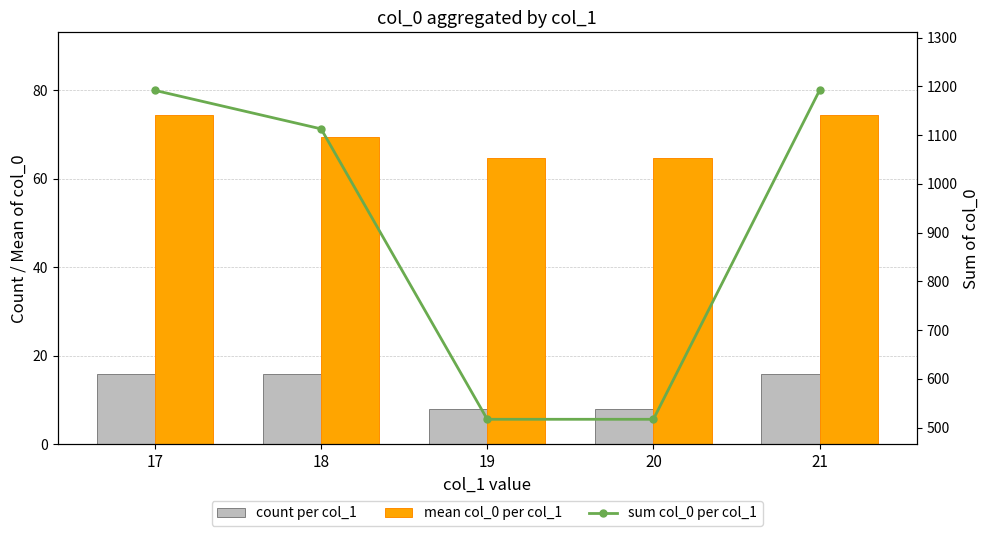

Reading right to left, transcribe all the data shown in this chart.

count per col_1: 16.0	8.0	8.0	16.0	16.0
mean col_0 per col_1: 74.5	64.6	64.6	69.6	74.5
sum col_0 per col_1: 1192.0	517.0	517.0	1113.0	1192.0